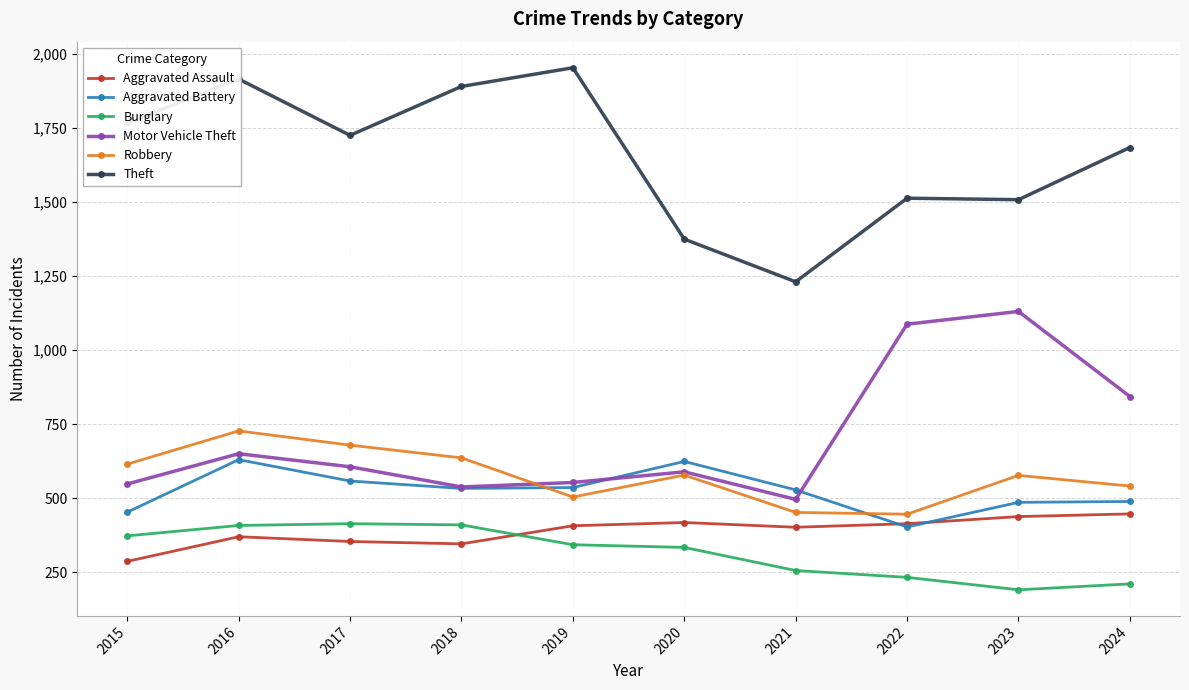

How many intersections are there between Robbery and Aggravated Battery?

2